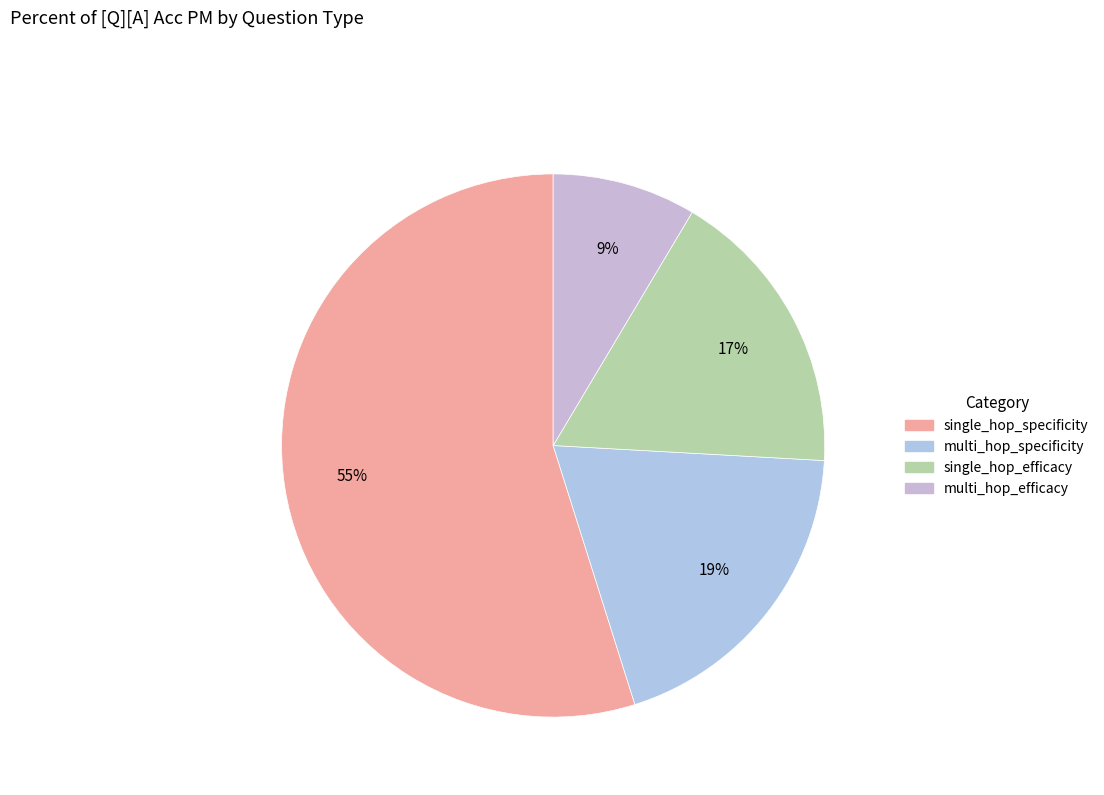

Rank the categories by value from highest to lowest.

single_hop_specificity, multi_hop_specificity, single_hop_efficacy, multi_hop_efficacy